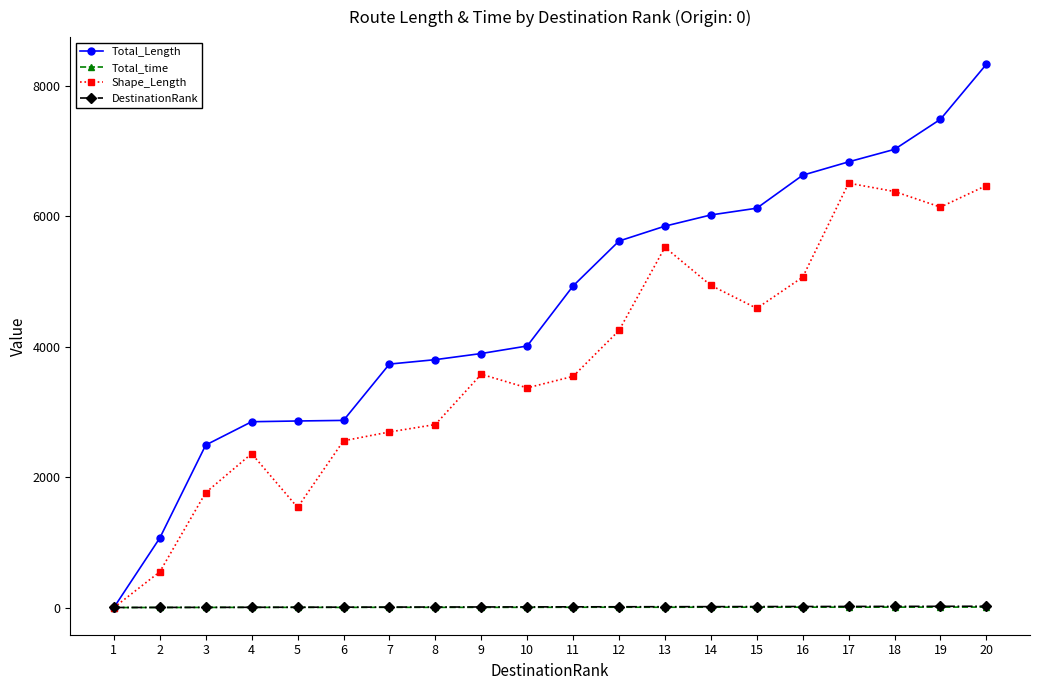

How many distinct data groups are displayed?

4